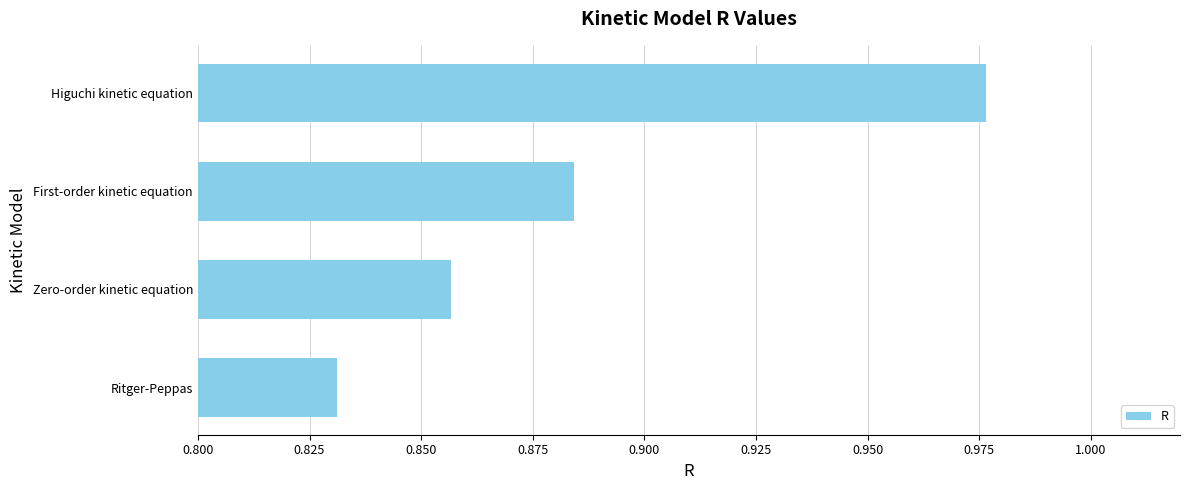

What is the sum of the values at Zero-order kinetic equation and First-order kinetic equation?

1.7